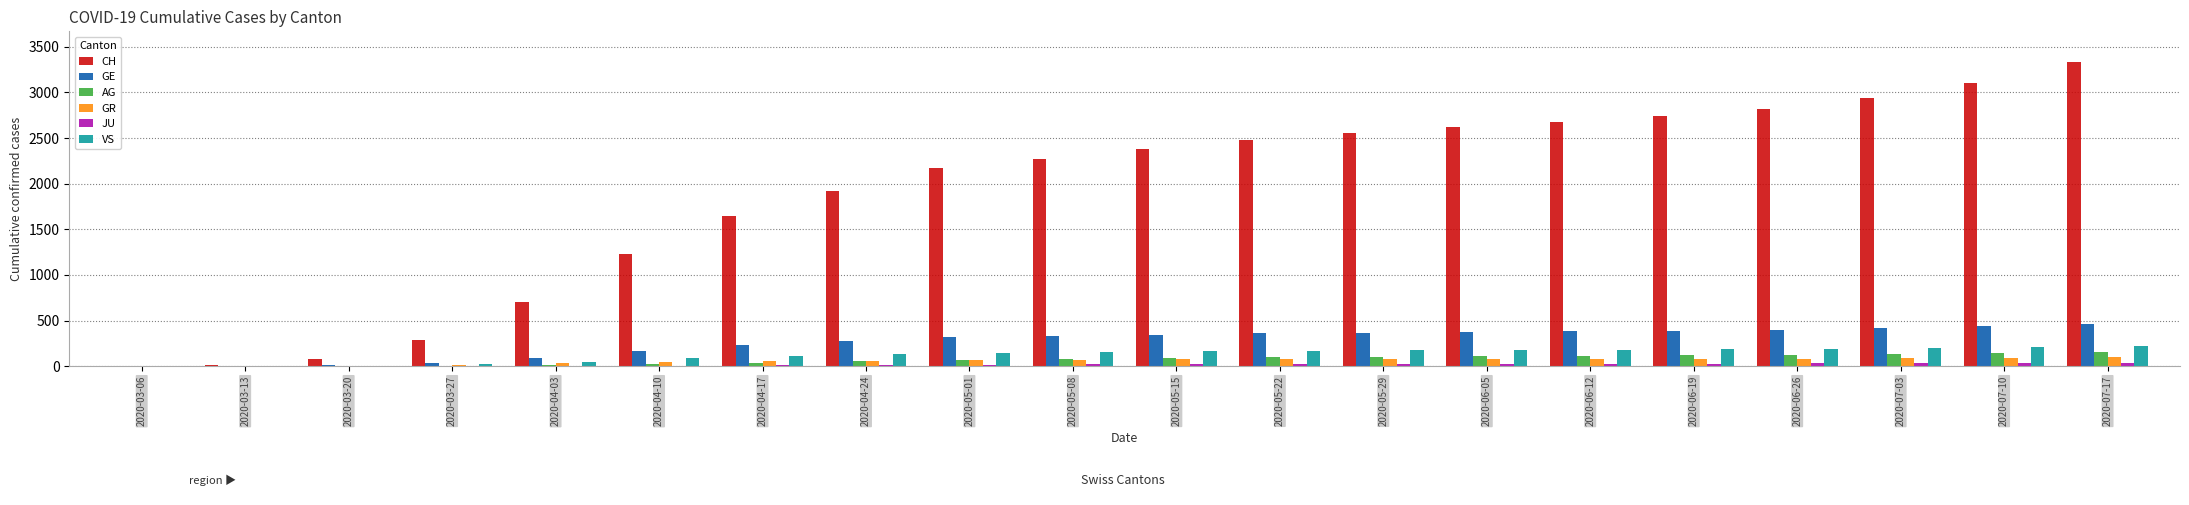

Which series changed the most between 2020-04-10 and 2020-05-15?

CH